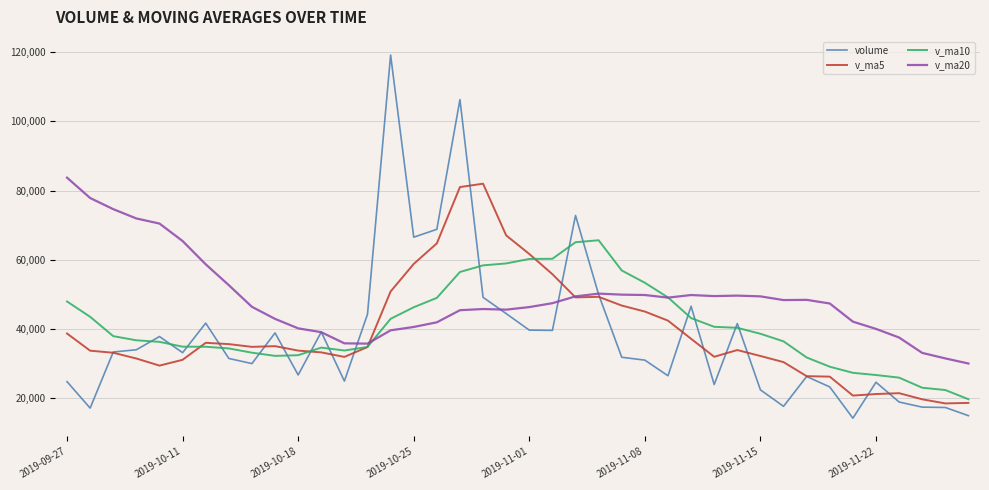

What are all the series names shown in the legend?

volume, v_ma5, v_ma10, v_ma20